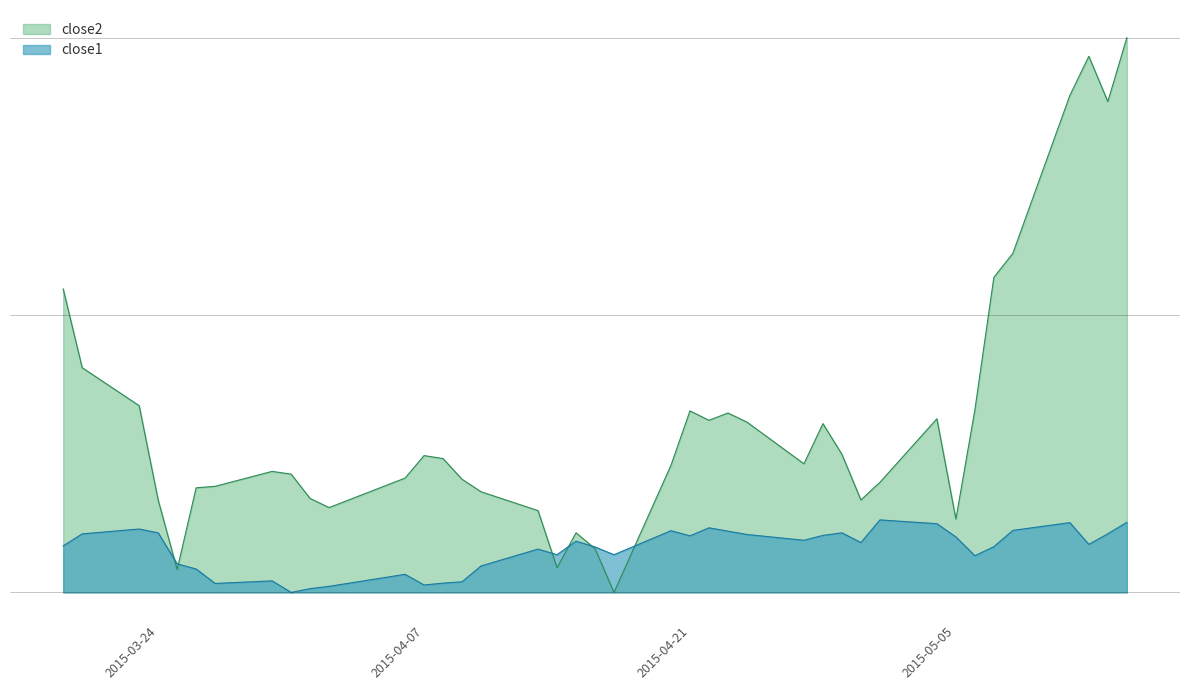

How many lines are shown in the chart?

2